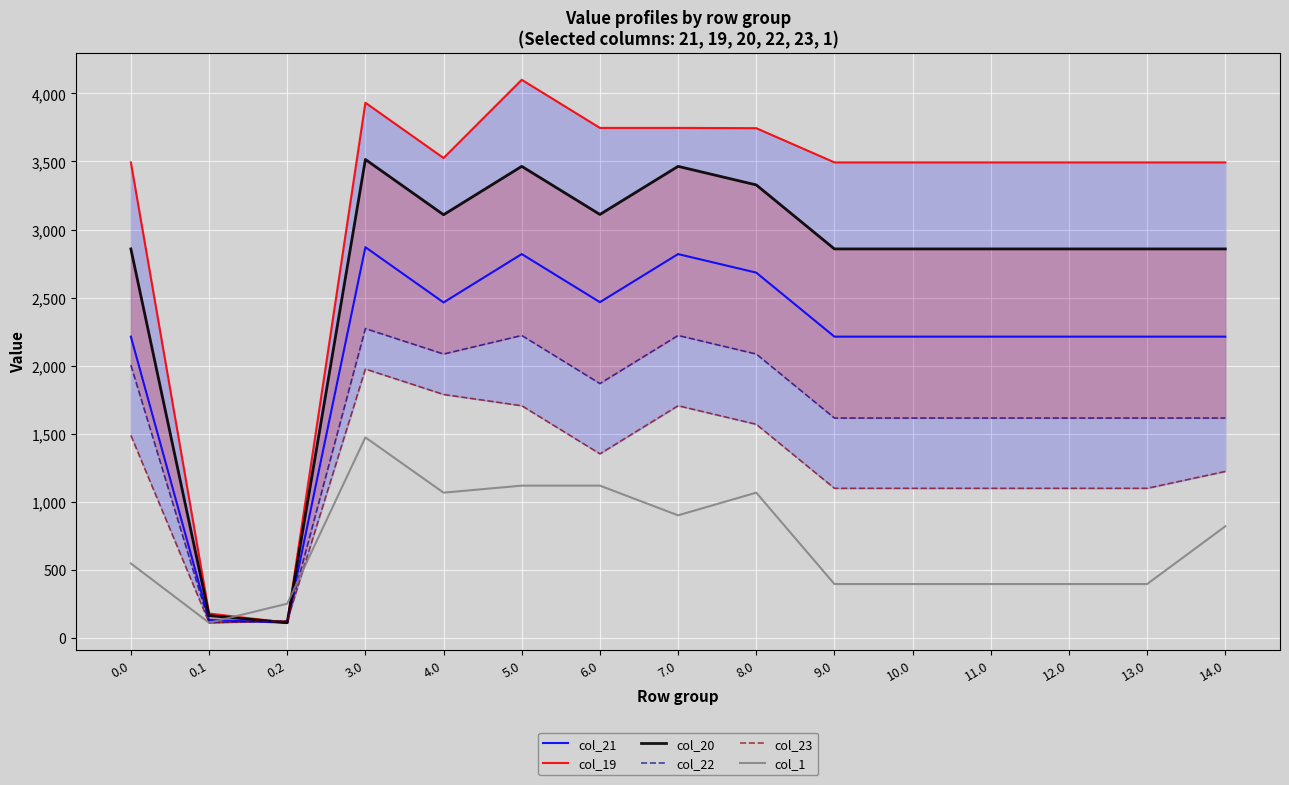

What is the sum of all col_19 values?

47539.9